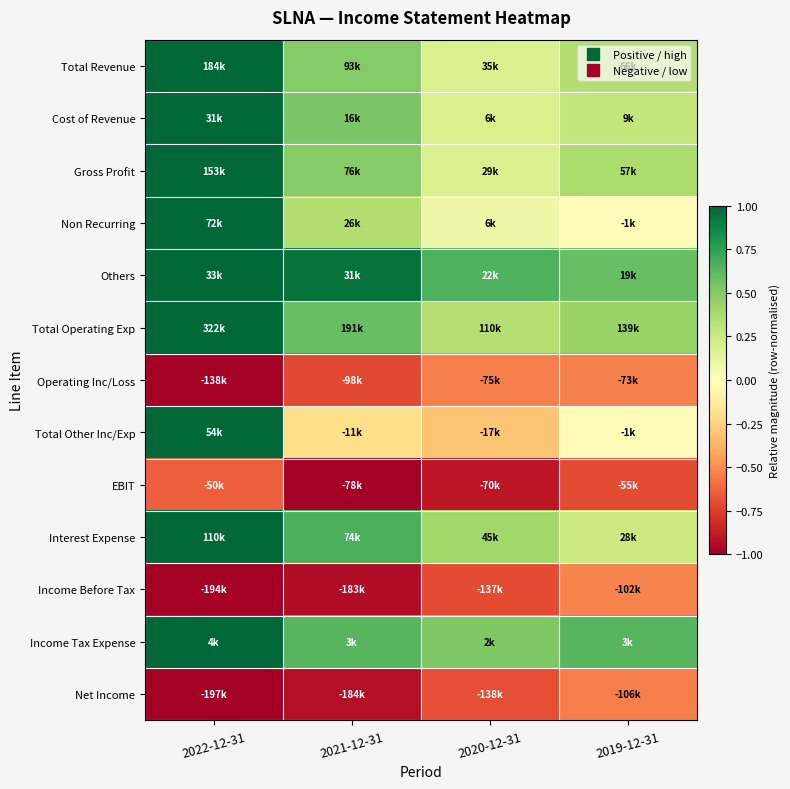

Which label corresponds to the smallest value in the chart?

2022-12-31